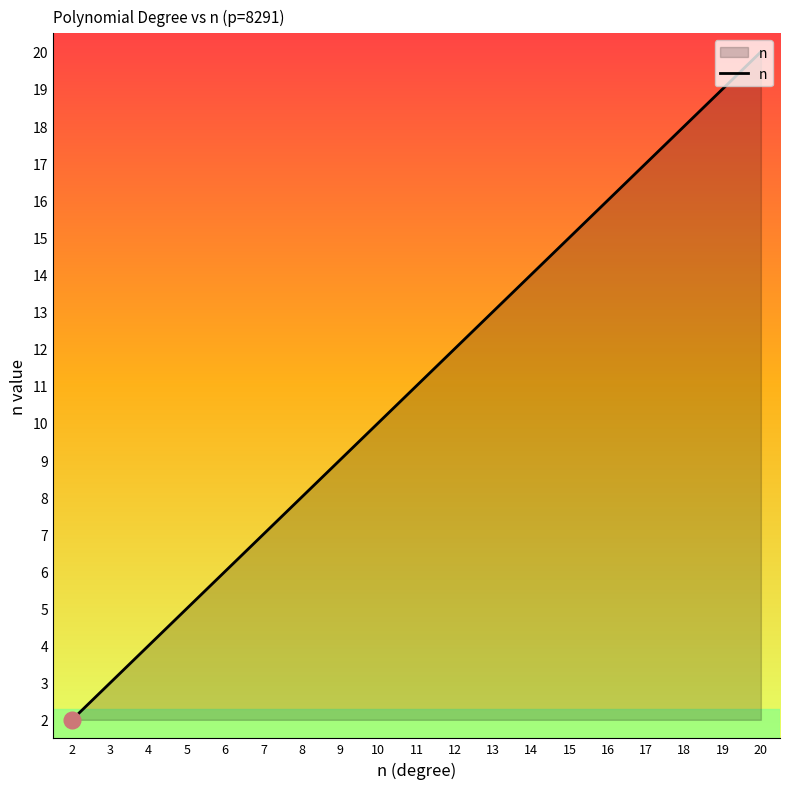

Which label corresponds to the smallest value in the chart?

2